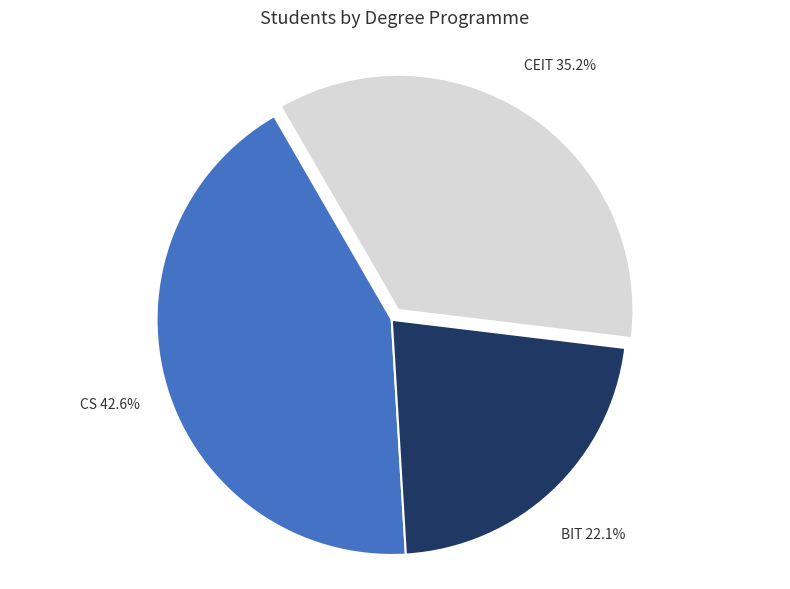

Between CS and CEIT, which is larger?

CS